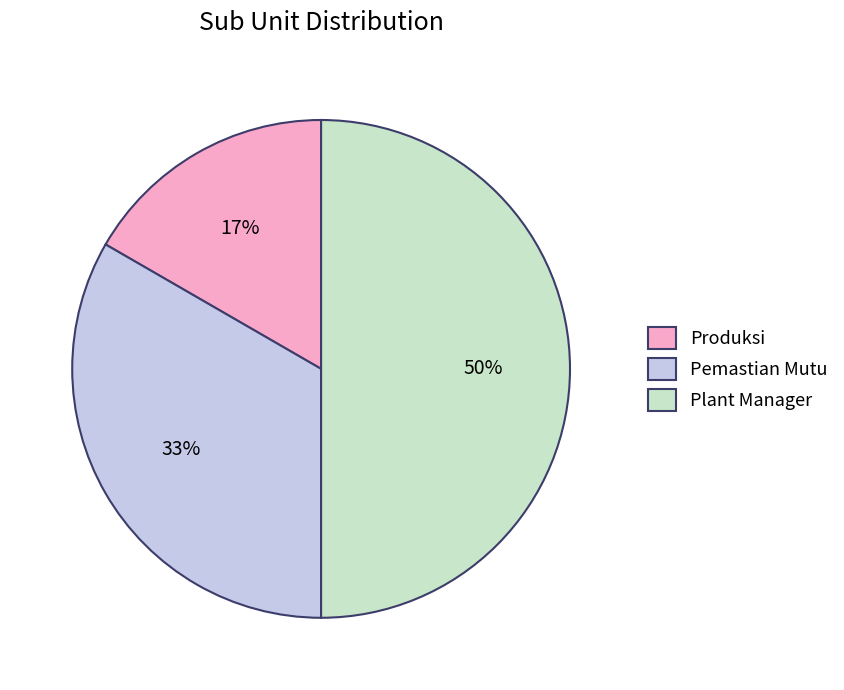

Does Produksi account for over 50% of the chart?

No